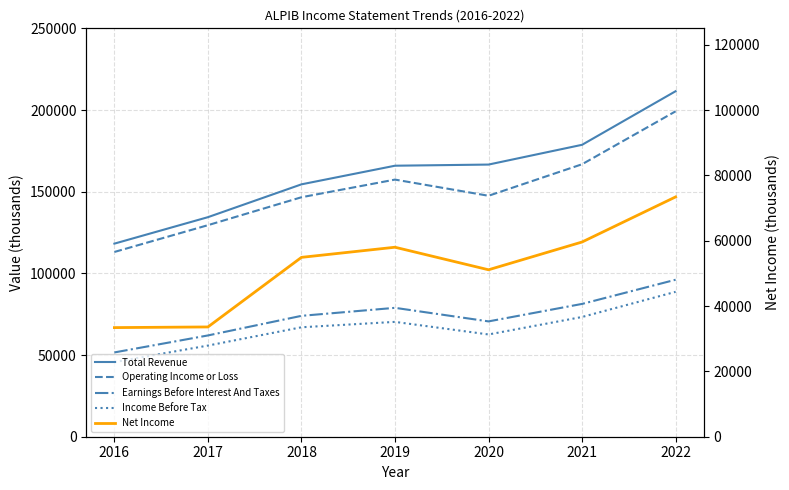

What is the sum of all Net Income values?

364000